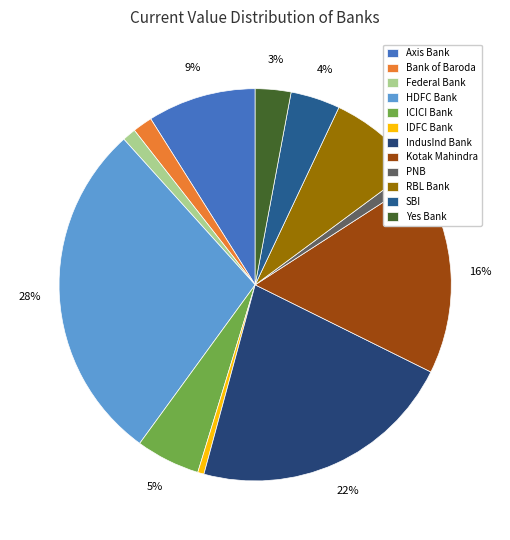

To the nearest percent, what is the difference between the Yes Bank and HDFC Bank slice percentages?

25%